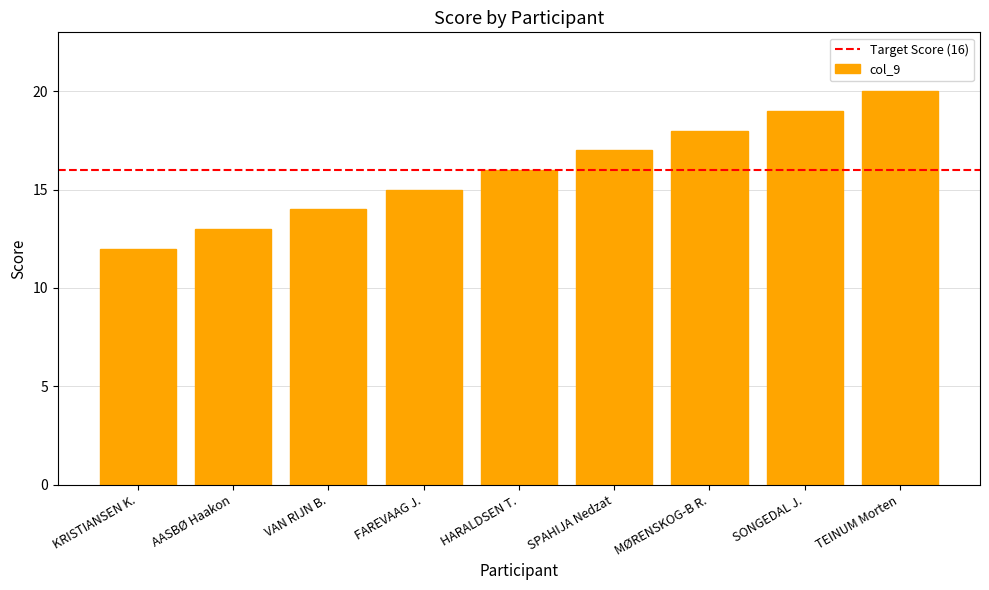

What position from the right is MØRENSKOG-B R.?

3